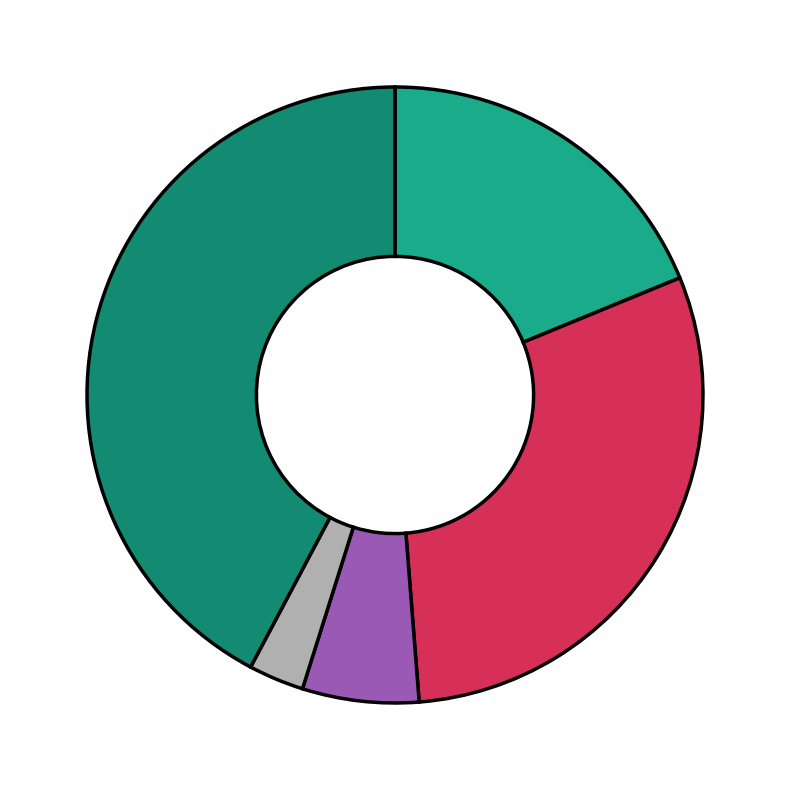

How many slices are in this pie chart?

5